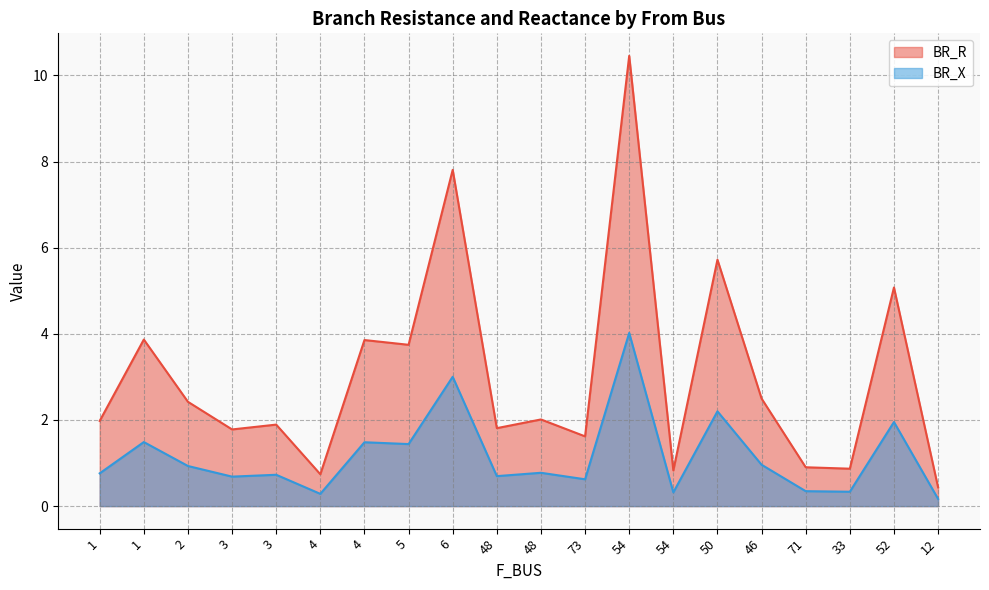

What is the difference between the BR_X values at 3 and 4?

0.8